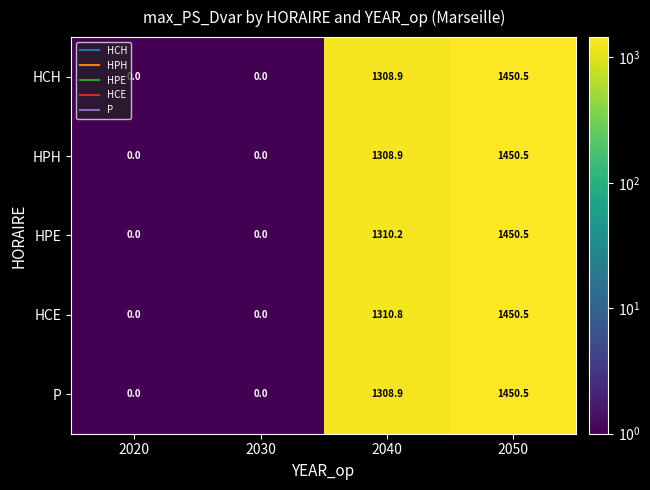

Reading left to right, transcribe all the data shown in this chart.

HCH: 0.0	0.0	1308.9	1450.5
HPH: 0.0	0.0	1308.9	1450.5
HPE: 0.0	0.0	1310.2	1450.5
HCE: 0.0	0.0	1310.8	1450.5
P: 0.0	0.0	1308.9	1450.5